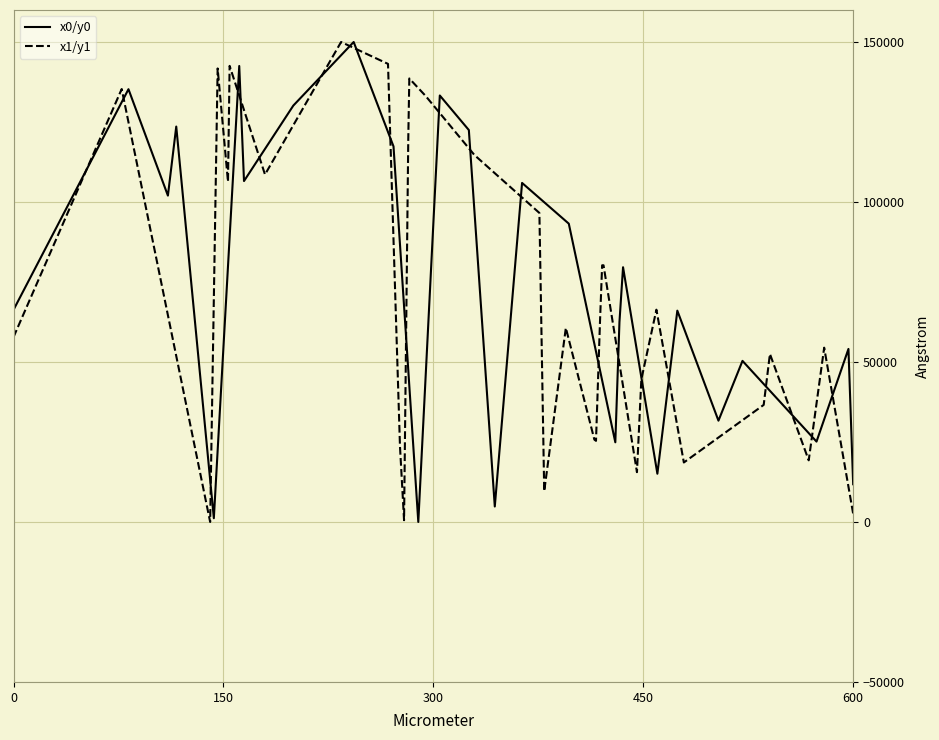

Rank the series by their average value, from highest to lowest.

x1/y1, x0/y0